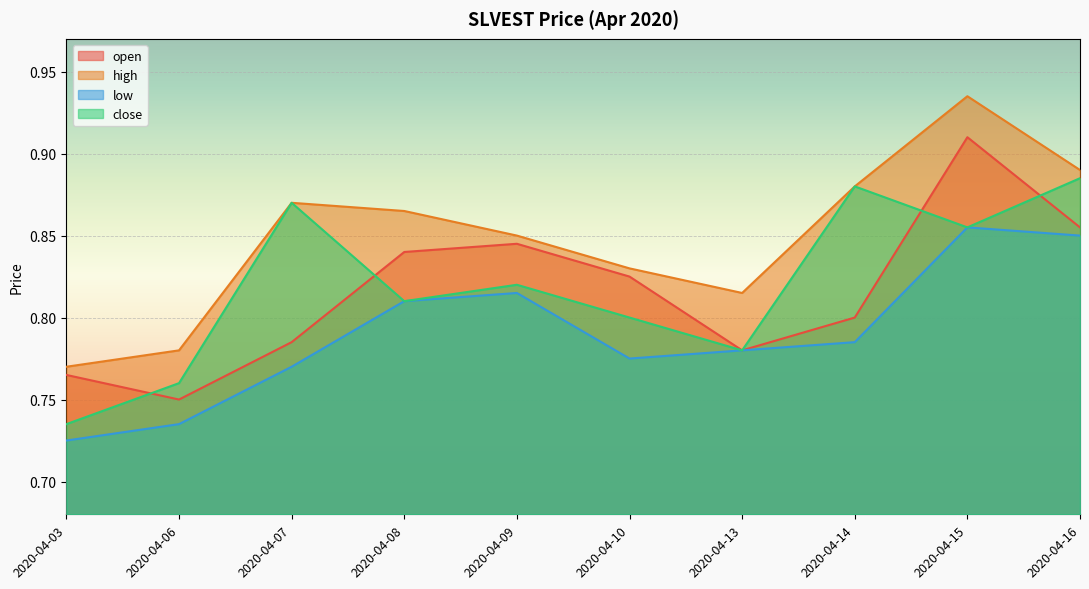

How many lines are shown in the chart?

4